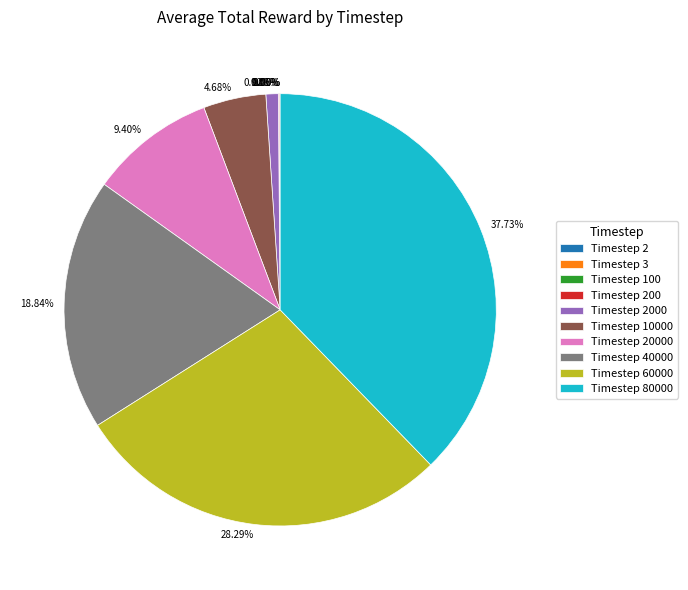

Is there any slice that represents more than half of the pie?

No